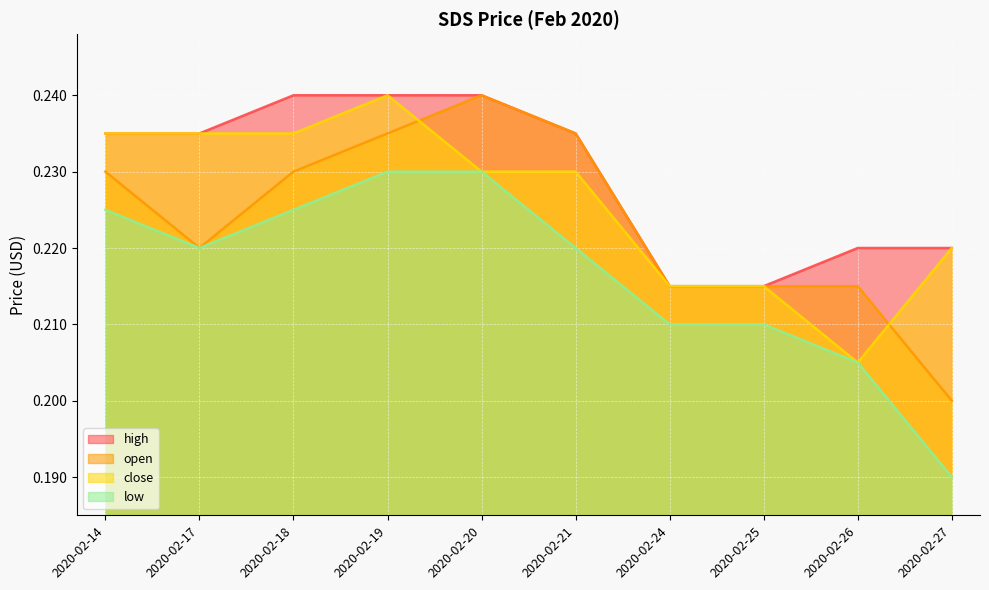

True or false: close has more than 1 points higher than both neighbors.

False